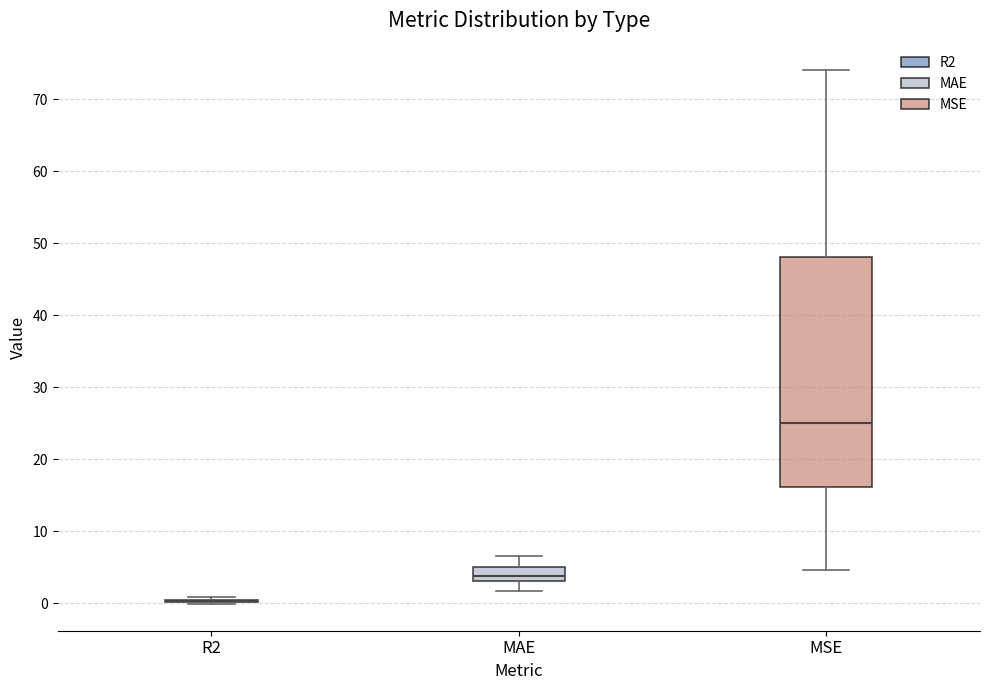

Reading left to right, transcribe this box plot: for each box, give where its median line is, the range the box spans, and where its two whiskers end, as read against the y-axis. The values are not printed on the chart, so give them approximately, as read against the axis.

R2: box collapsed to a line at 0, whiskers 0 to 1
MAE: median 4, box 3 to 5, whiskers 2 to 7
MSE: median 25, box 16 to 48, whiskers 5 to 74